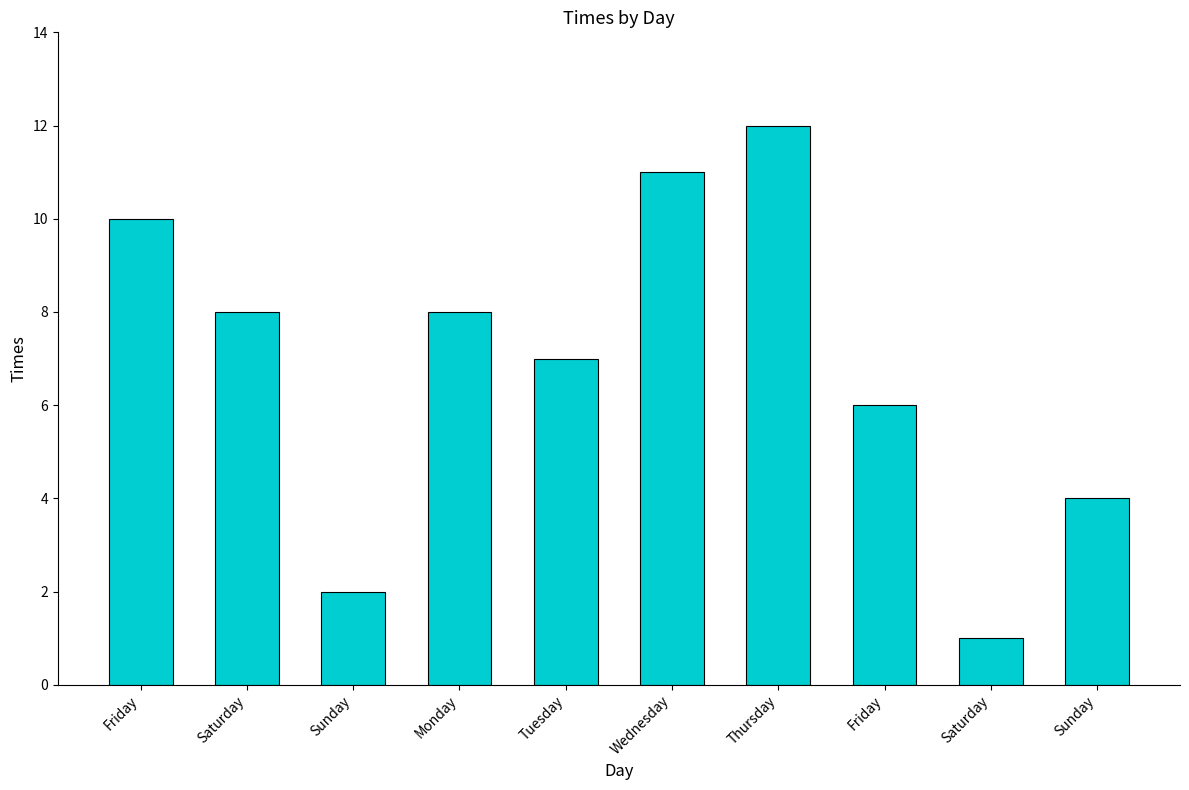

What is the label of the 10th bar from the right?

Friday